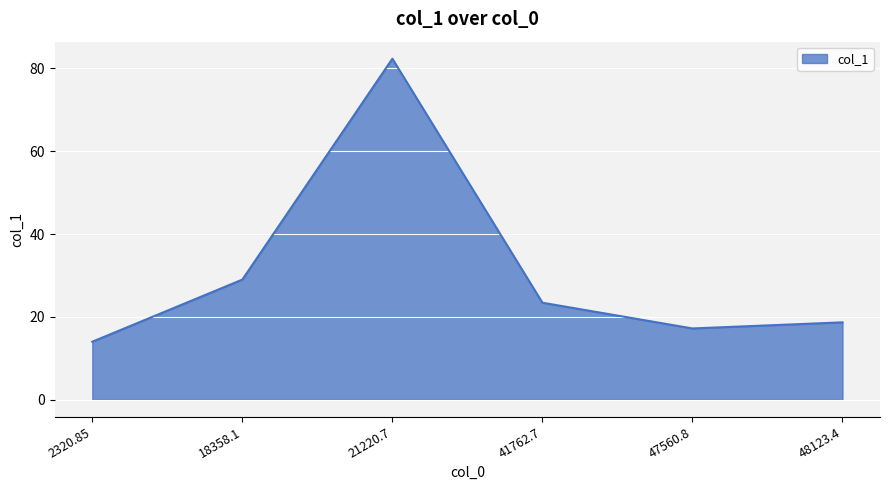

Reading left to right, what are all the values shown in this chart?

2320.85=14.0	18358.1=29.0	21220.7=82.3	41762.7=23.4	47560.8=17.2	48123.4=18.7